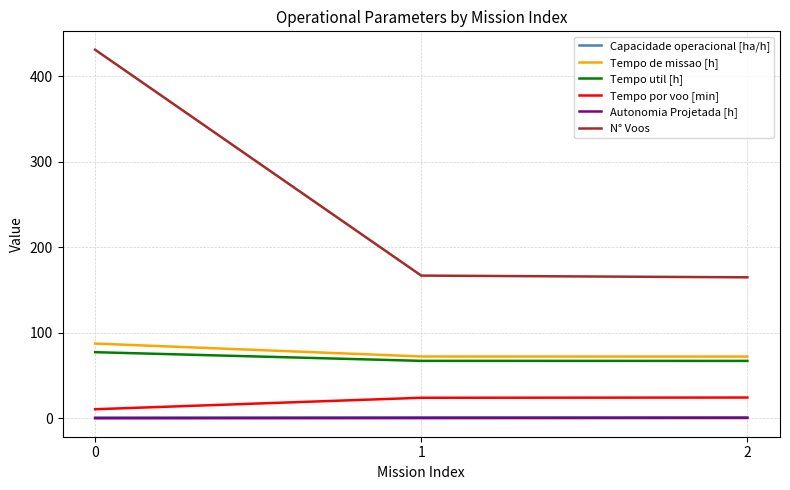

What is the sum of the Tempo de missao [h] values at 1 and 0?

160.0